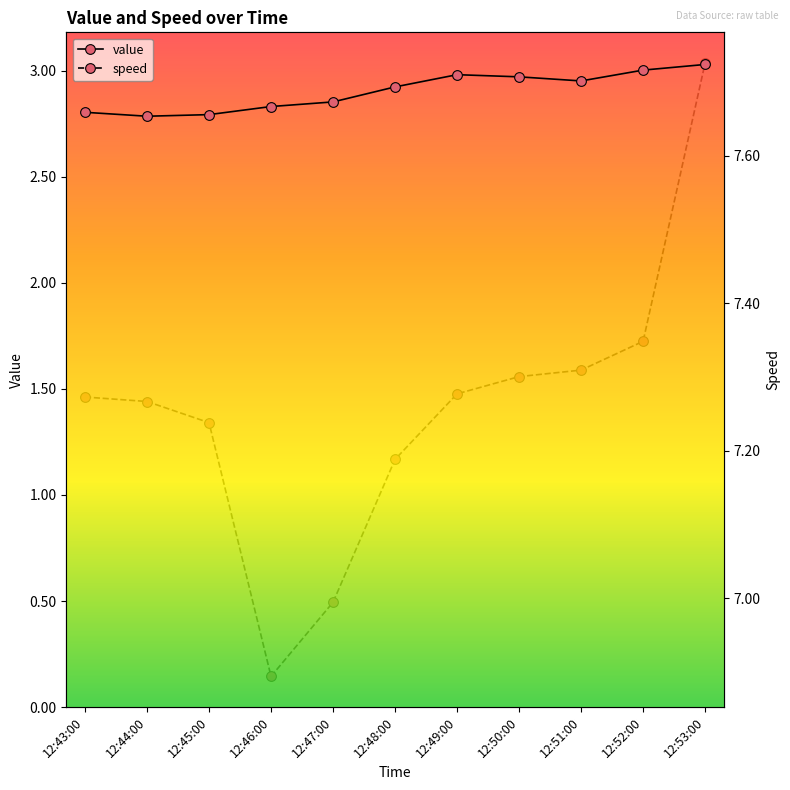

The value of value at 12:49:00 is 1.9. True or false?

False